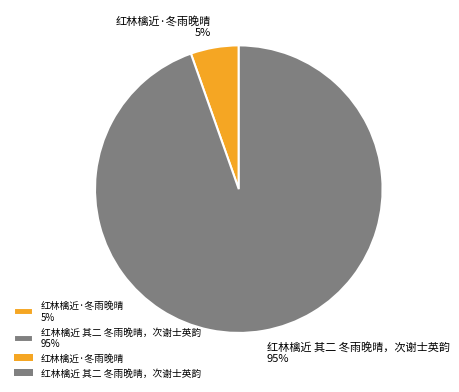

Is it true that 红林檎近 其二 冬雨晚晴，次谢士英韵 is 95% of the pie?

True